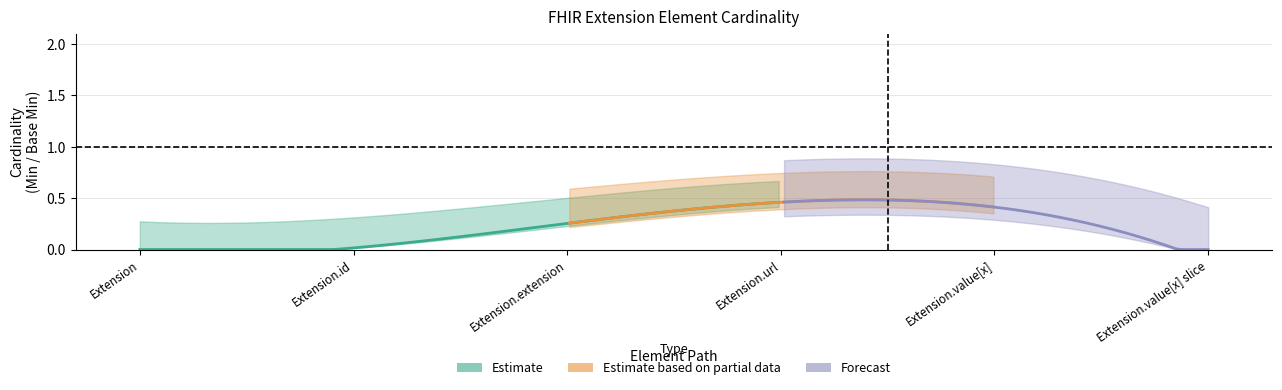

What is the label of the 4th point from the left?

Extension.url